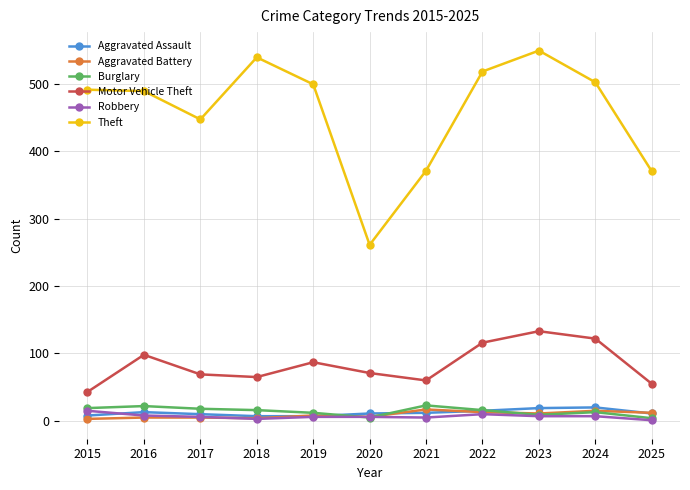

What is the value of the Burglary point at the 5th from the left?

12